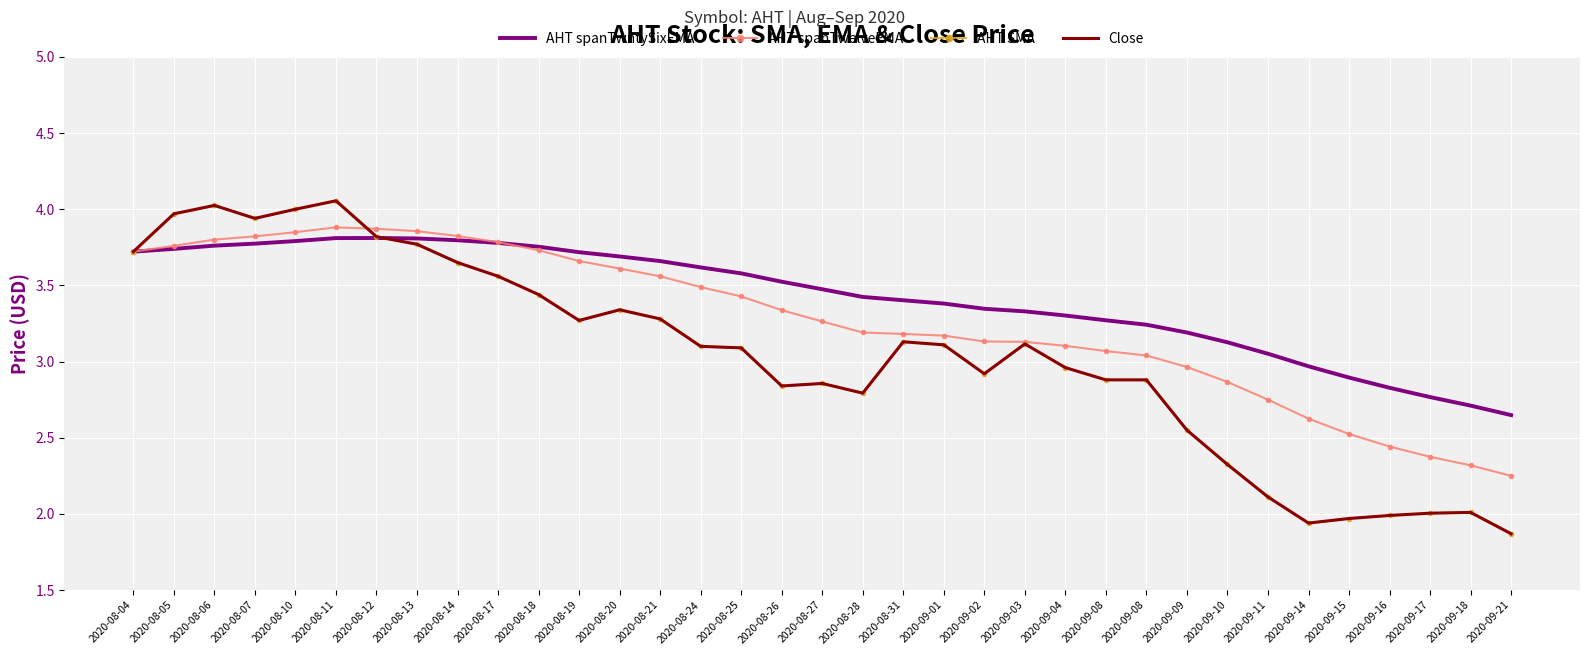

Which series has the largest total across all categories?

AHT spanTwntySixEMA